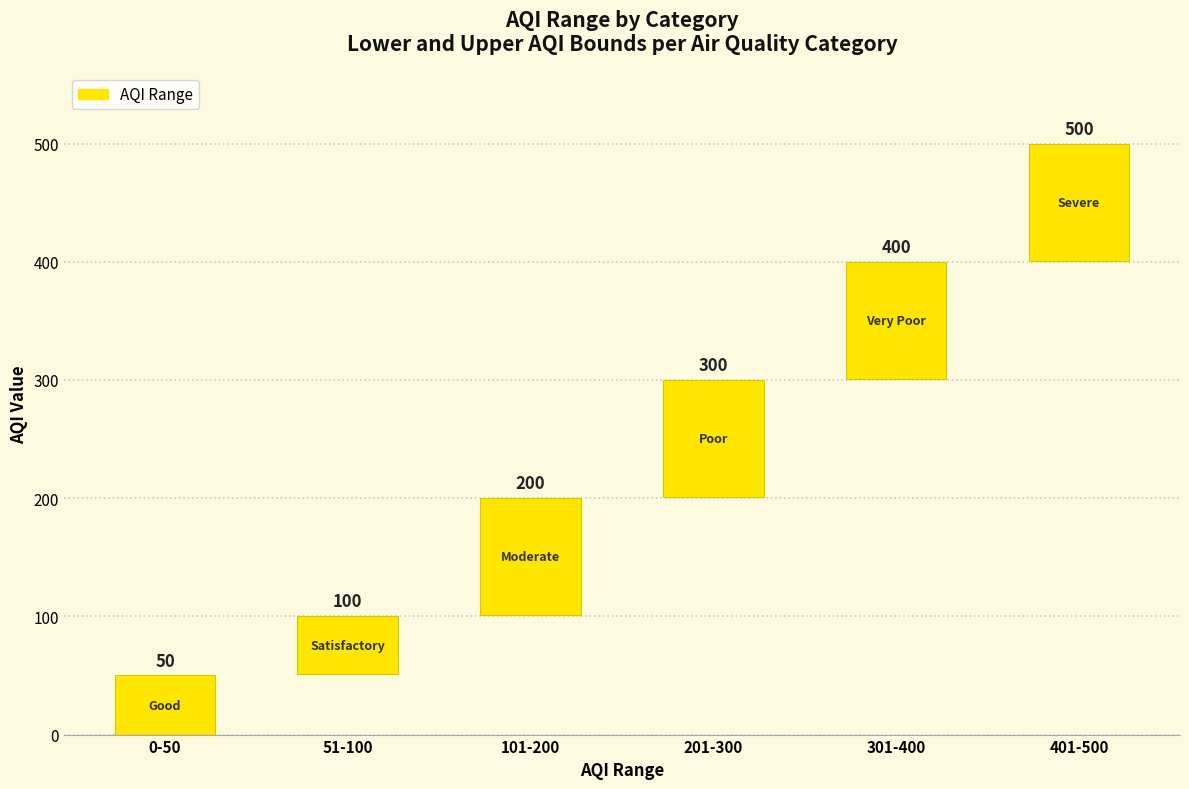

How many series are shown in this chart?

1